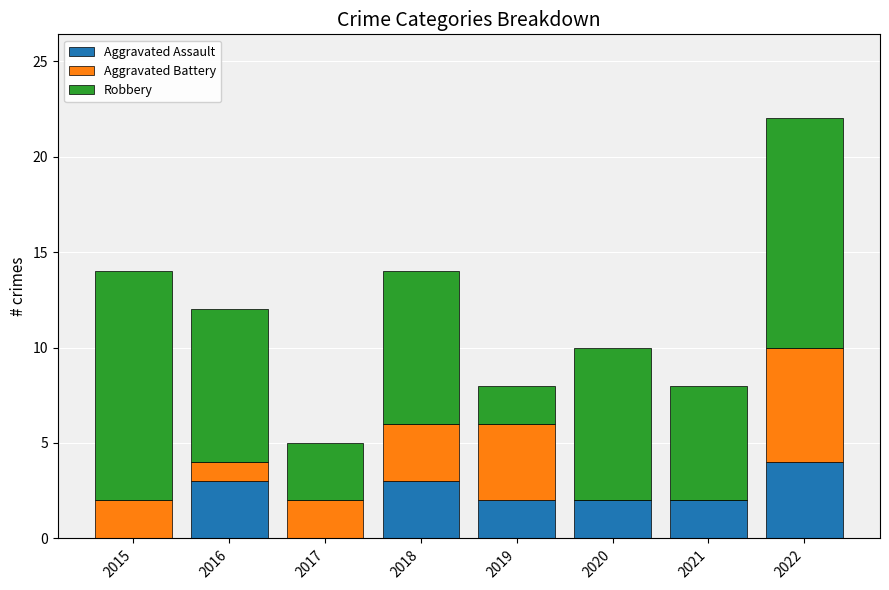

The Aggravated Assault series shows 0 at 2017. True or false?

True